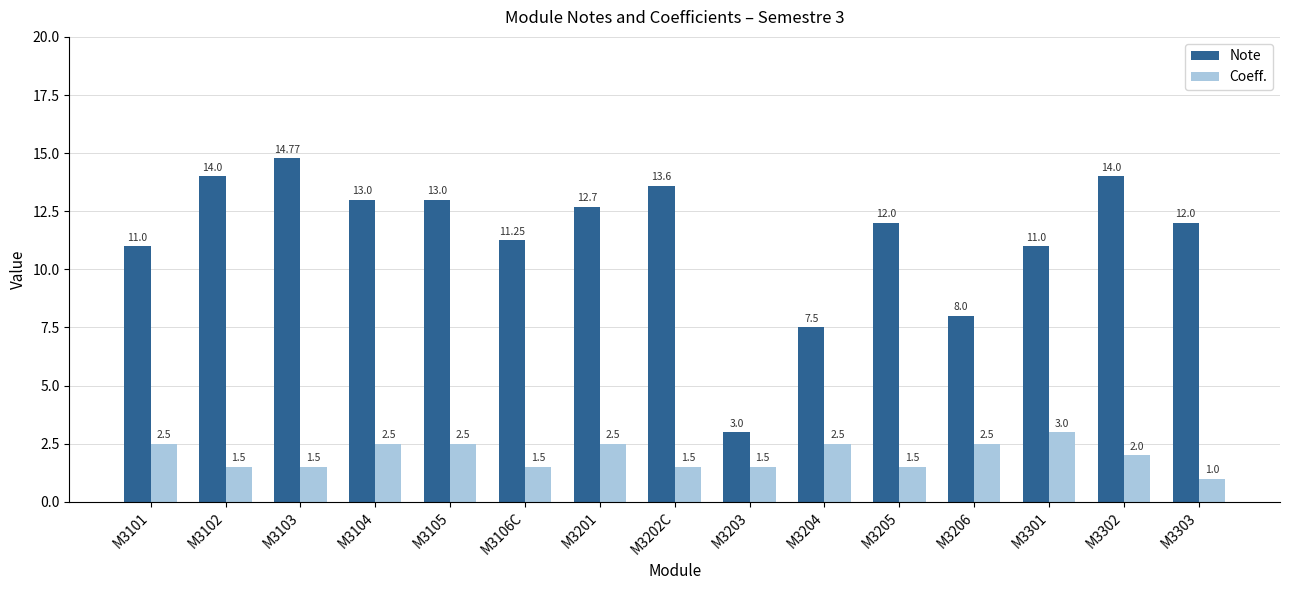

Which series changed the most between M3101 and M3204?

Note